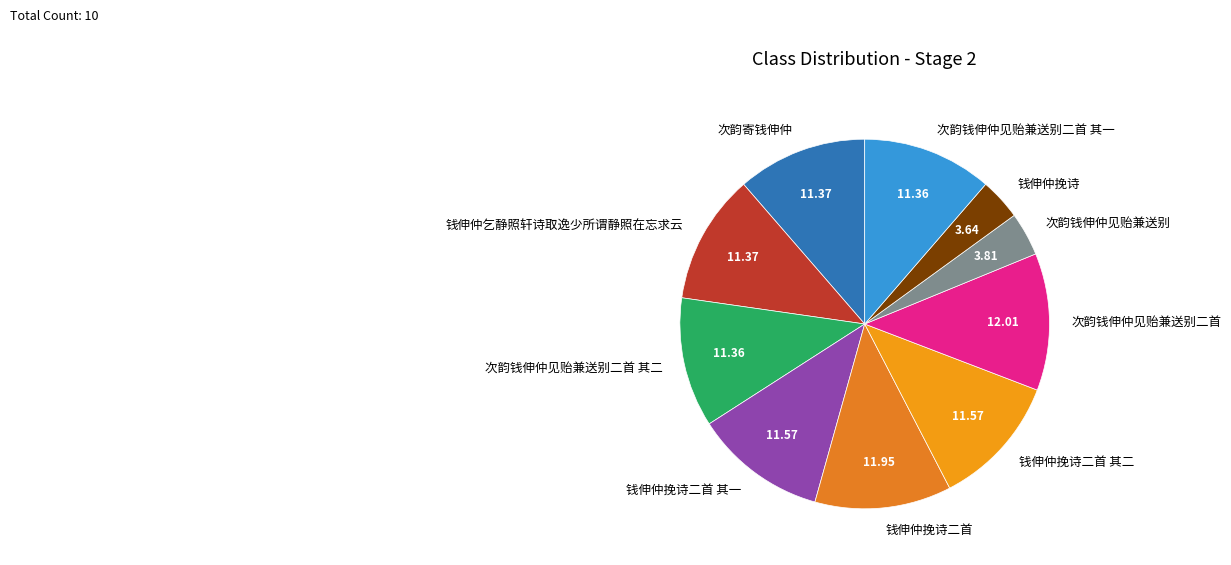

Is 次韵钱伸仲见贻兼送别二首 the majority of the pie?

No